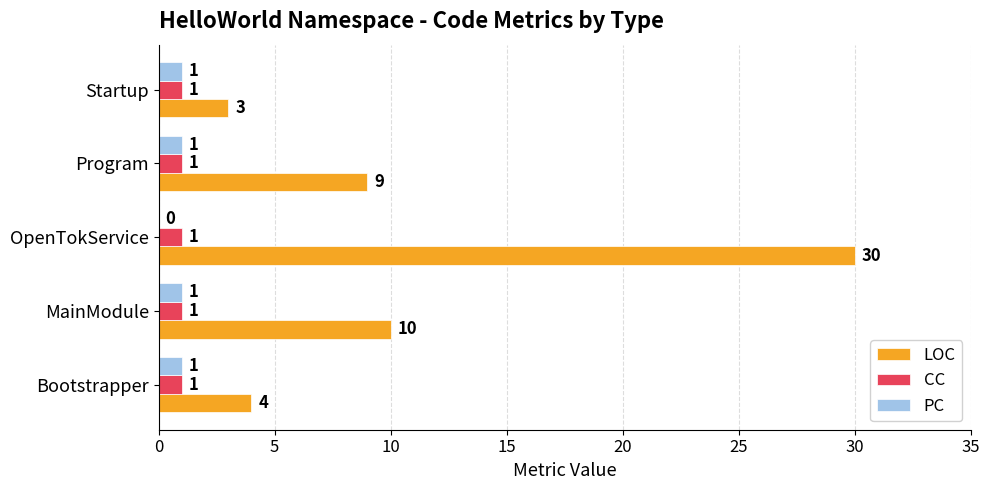

Which series changed the most between Program and Startup?

LOC